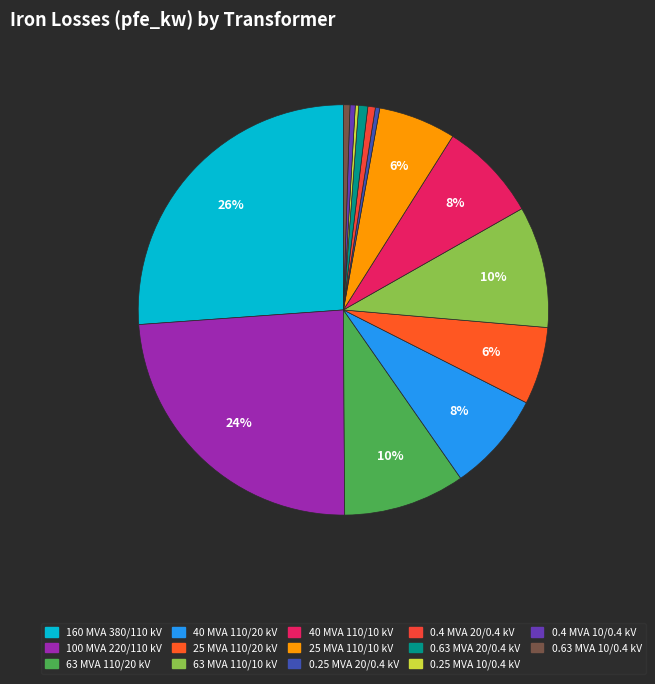

The 63 MVA 110/20 kV slice represents 17% of the pie. True or false?

False